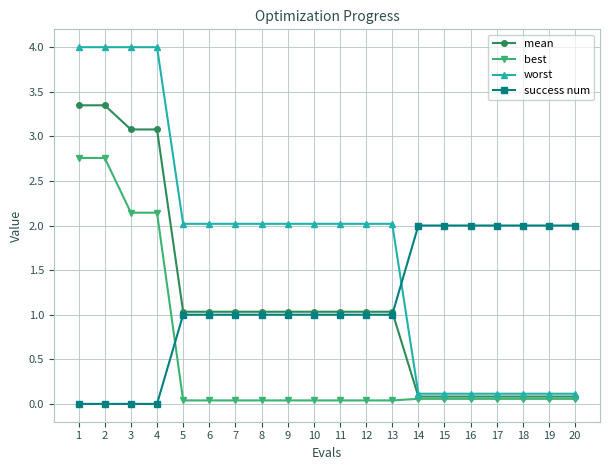

The worst series shows 0.1 at 14. True or false?

True